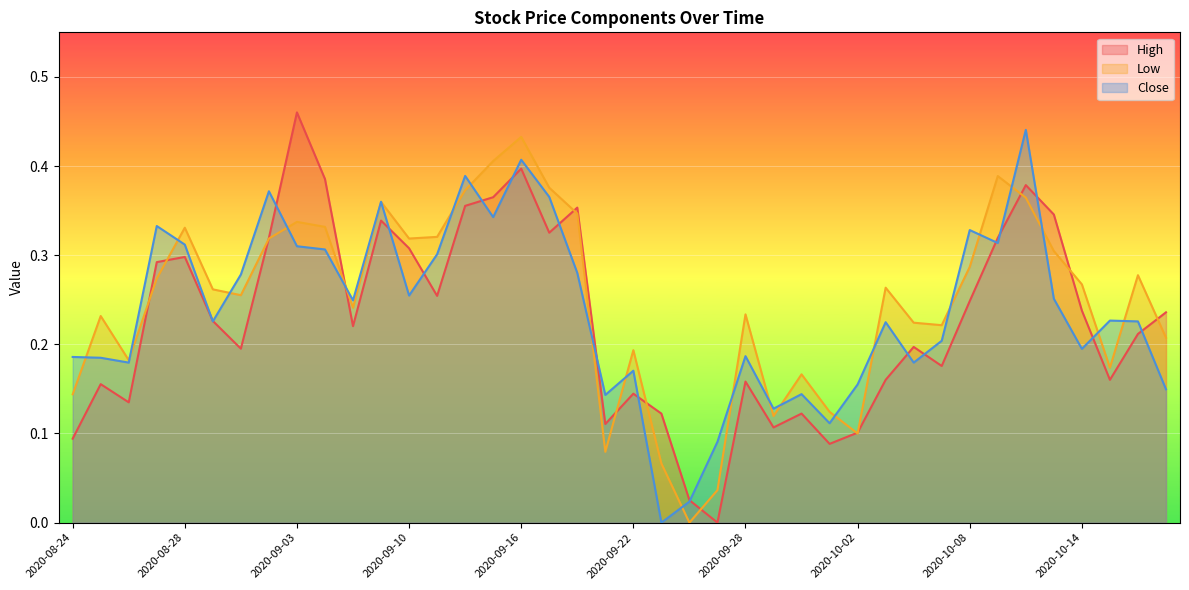

How many data points in Low are above 0?

39